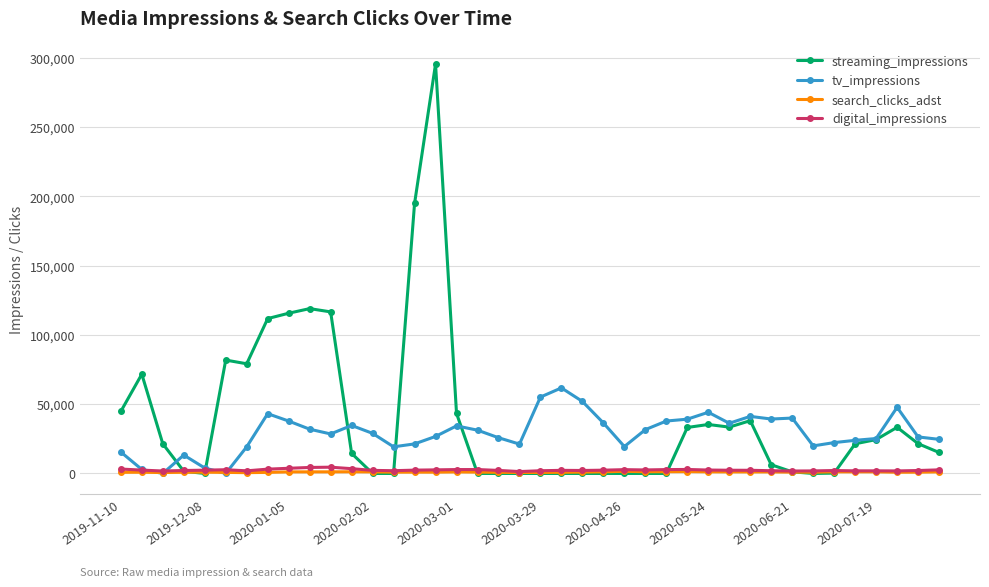

What is the value of the streaming_impressions point at the 2nd from the left?

71655.1